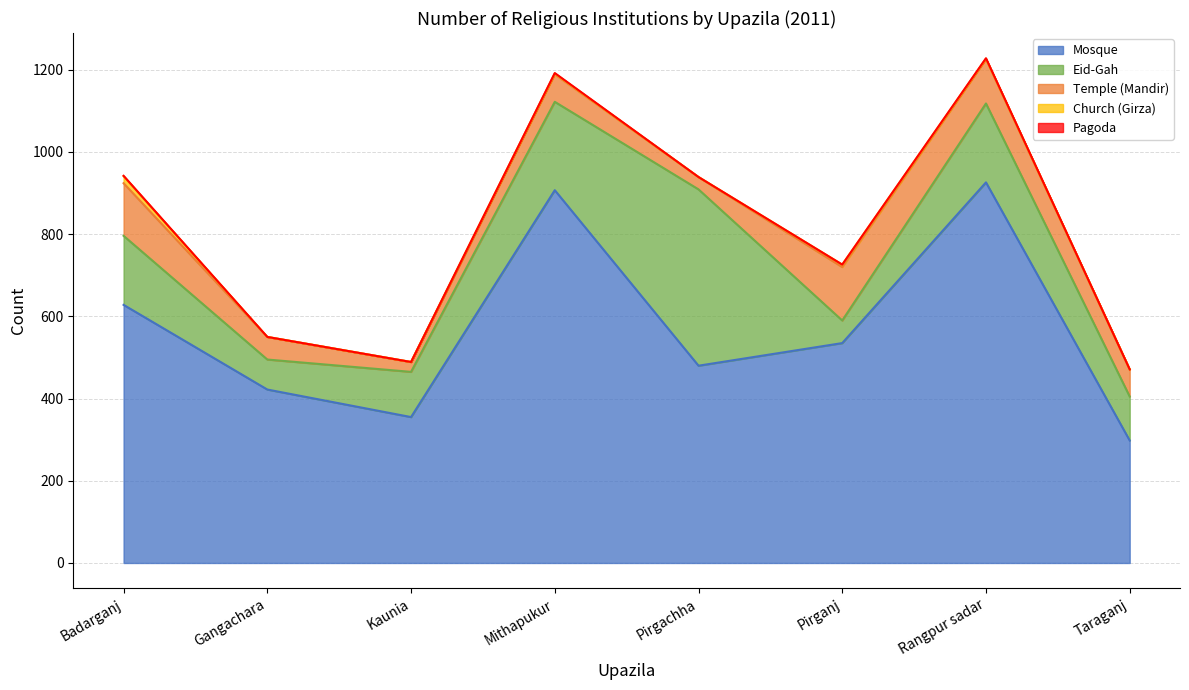

Is the value of Mosque at Taraganj greater than the value of Church (Girza) at Mithapukur?

Yes